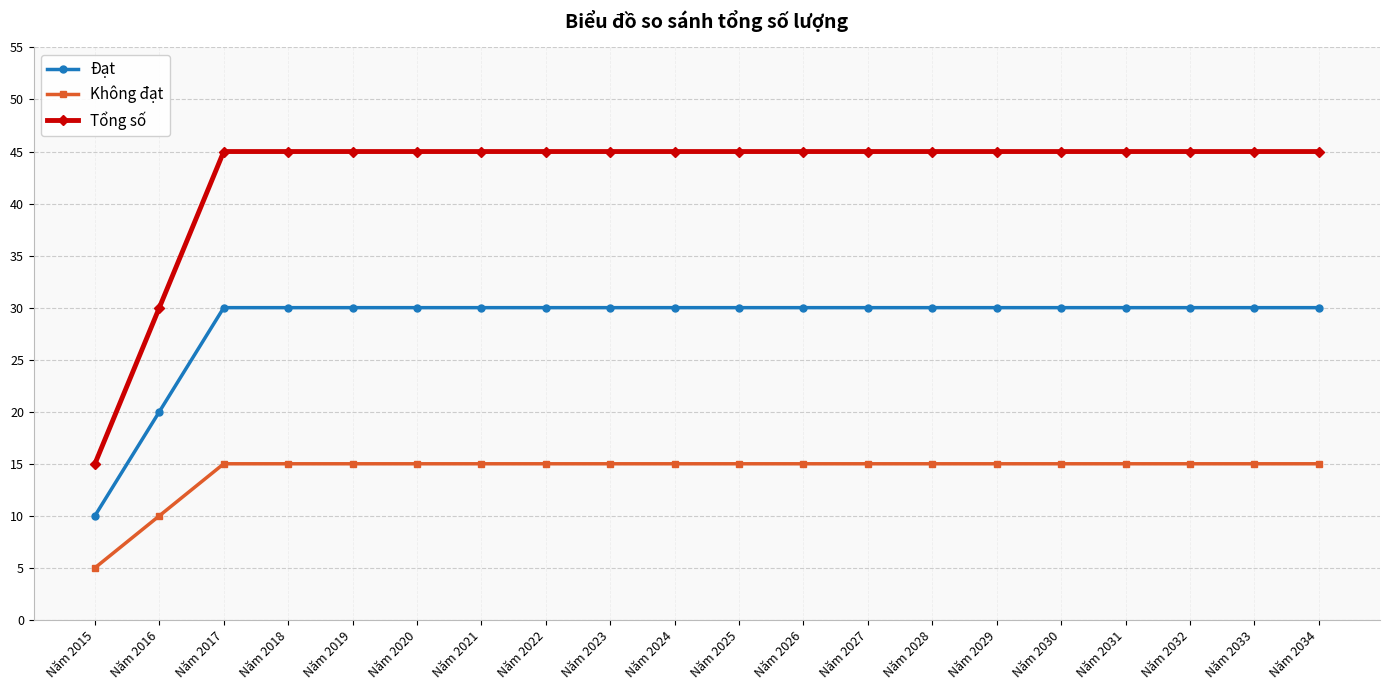

True or false: Đạt and Không đạt intersect in this chart.

False